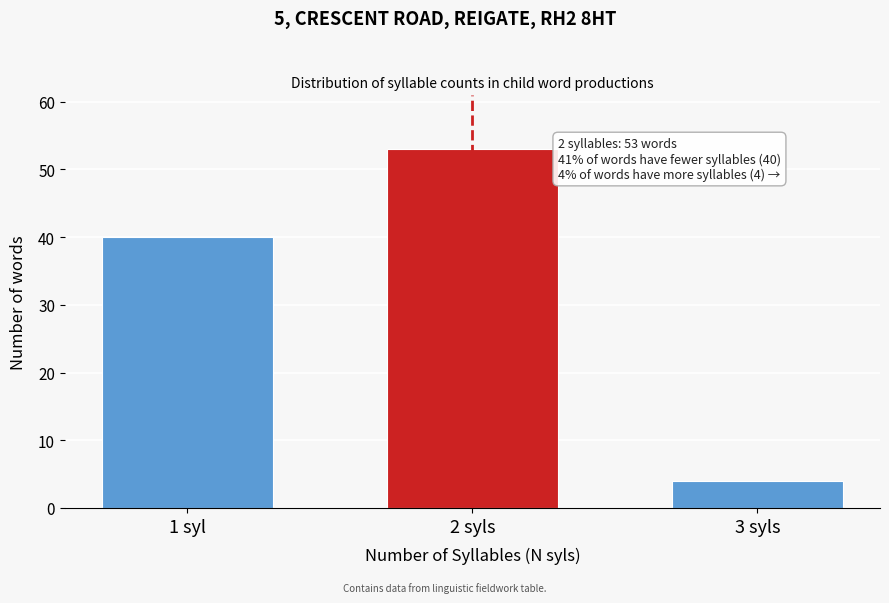

Reading left to right, transcribe all the data shown in this chart.

1 syl=40	2 syls=53	3 syls=4